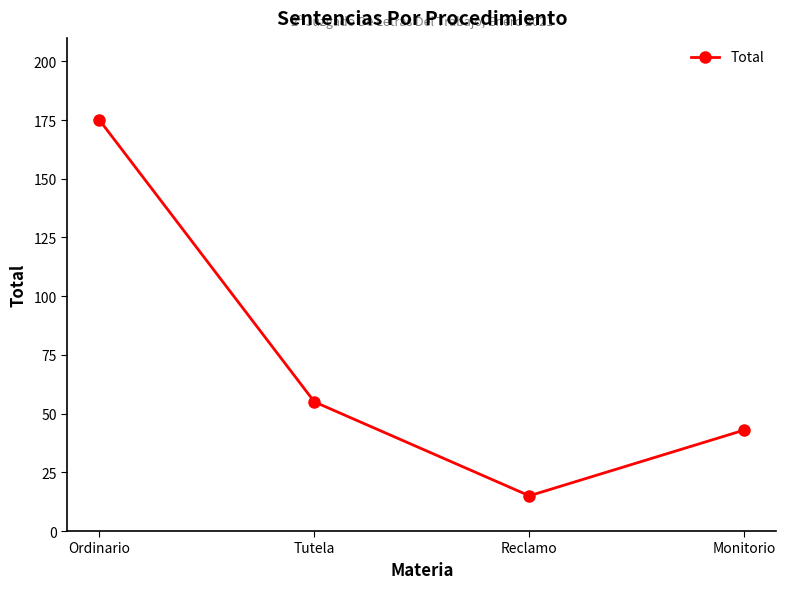

The chart shows a value of 233 at Ordinario. True or false?

False